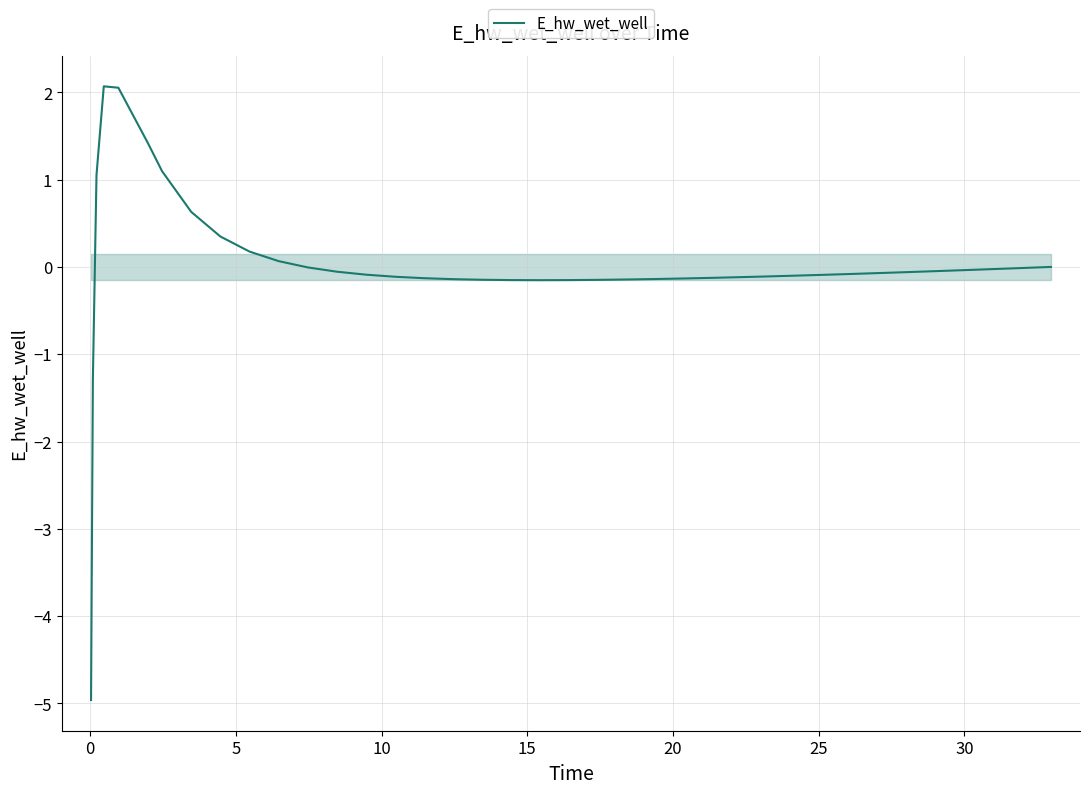

What is the smallest value displayed?

-5.0